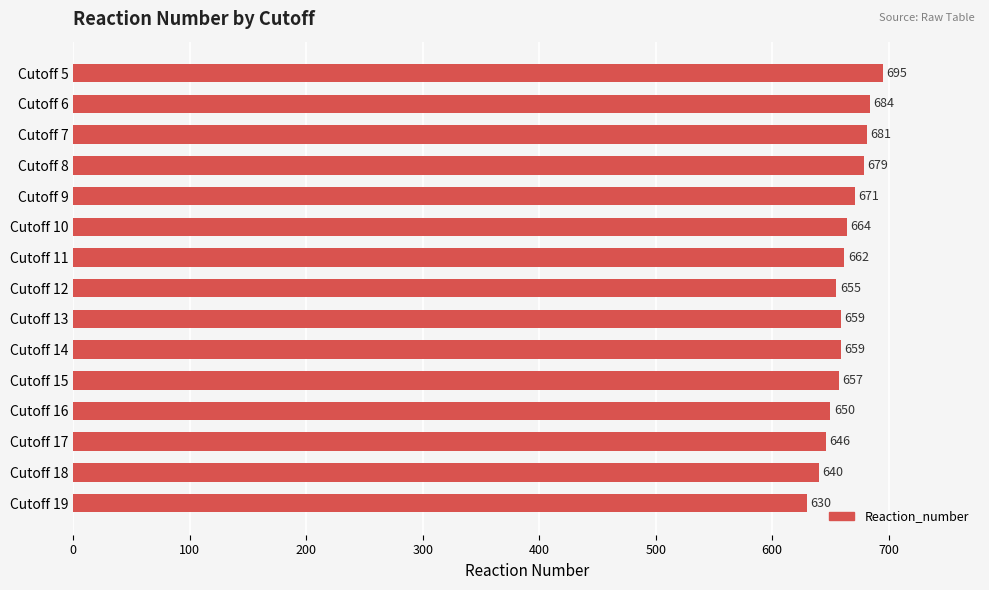

Is it true that the value at Cutoff 18 is 312?

False